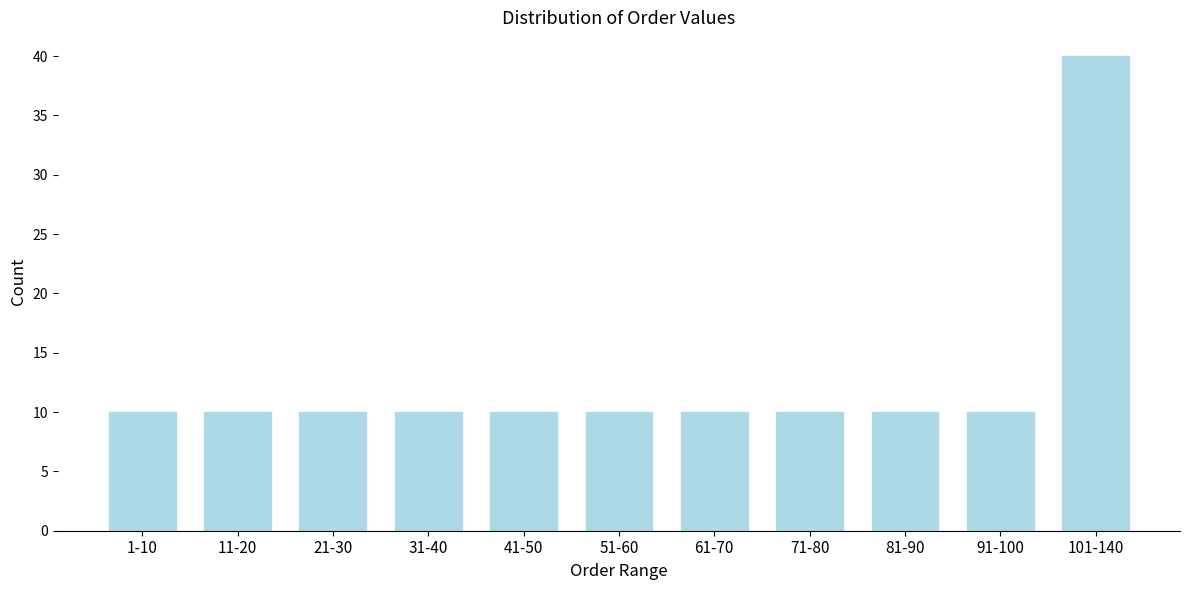

Reading right to left, list all the values displayed in this chart.

101-140=40	91-100=10	81-90=10	71-80=10	61-70=10	51-60=10	41-50=10	31-40=10	21-30=10	11-20=10	1-10=10